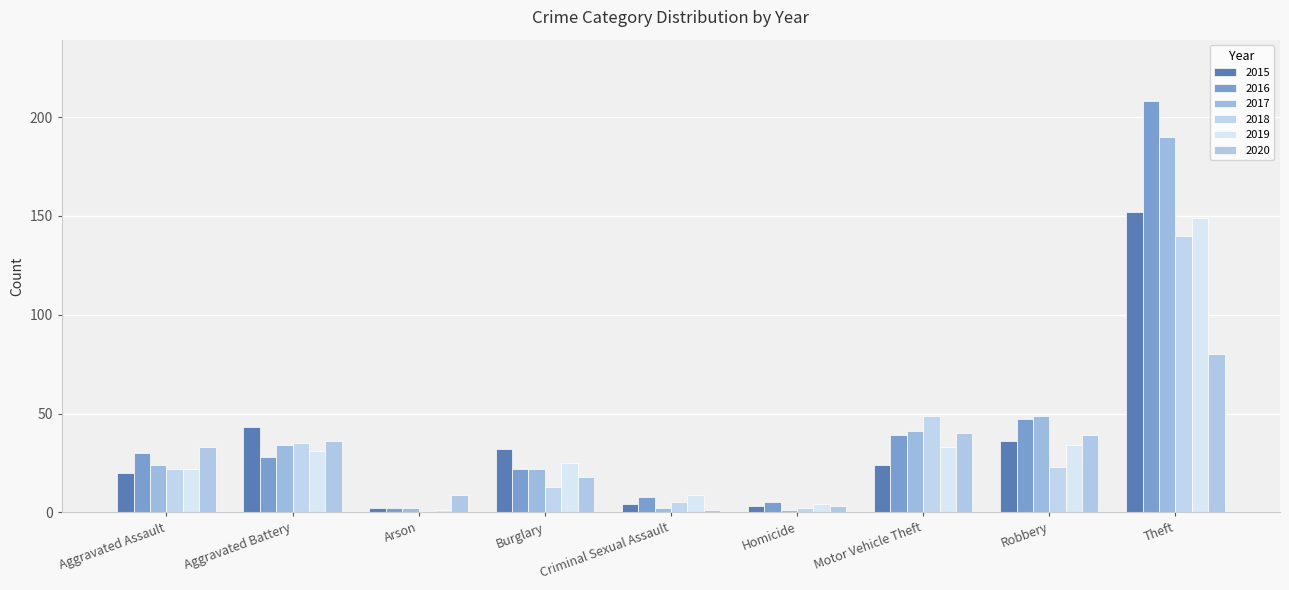

Reading right to left, transcribe all the data shown in this chart.

2015: Theft=152	Robbery=36	Motor Vehicle Theft=24	Homicide=3	Criminal Sexual Assault=4	Burglary=32	Arson=2	Aggravated Battery=43	Aggravated Assault=20
2016: Theft=208	Robbery=47	Motor Vehicle Theft=39	Homicide=5	Criminal Sexual Assault=8	Burglary=22	Arson=2	Aggravated Battery=28	Aggravated Assault=30
2017: Theft=190	Robbery=49	Motor Vehicle Theft=41	Homicide=1	Criminal Sexual Assault=2	Burglary=22	Arson=2	Aggravated Battery=34	Aggravated Assault=24
2018: Theft=140	Robbery=23	Motor Vehicle Theft=49	Homicide=2	Criminal Sexual Assault=5	Burglary=13	Arson=0	Aggravated Battery=35	Aggravated Assault=22
2019: Theft=149	Robbery=34	Motor Vehicle Theft=33	Homicide=4	Criminal Sexual Assault=9	Burglary=25	Arson=1	Aggravated Battery=31	Aggravated Assault=22
2020: Theft=80	Robbery=39	Motor Vehicle Theft=40	Homicide=3	Criminal Sexual Assault=1	Burglary=18	Arson=9	Aggravated Battery=36	Aggravated Assault=33